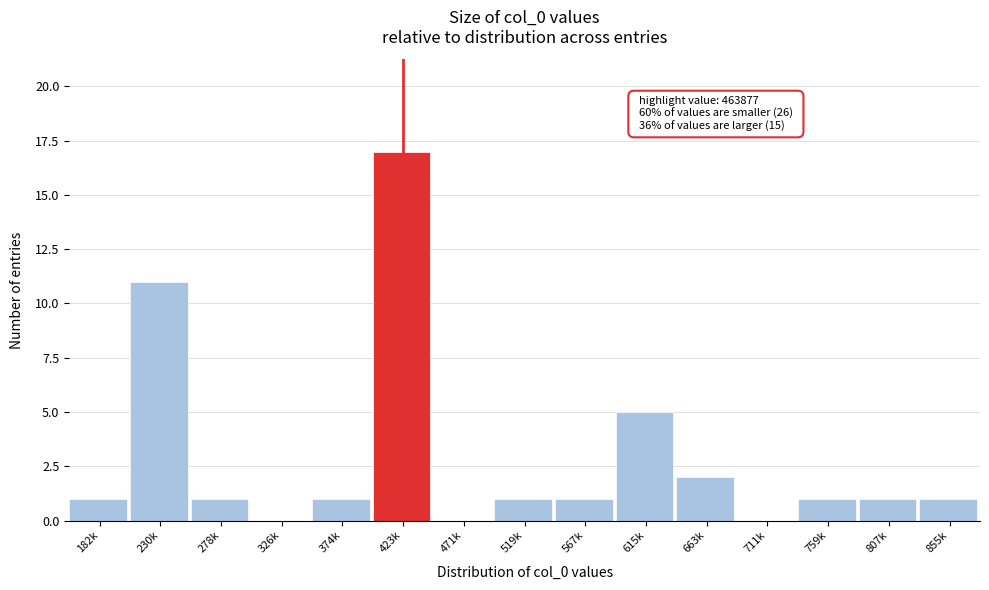

Reading left to right, extract all data points from this chart.

182k=1	230k=11	278k=1	326k=0	374k=1	423k=17	471k=0	519k=1	567k=1	615k=5	663k=2	711k=0	759k=1	807k=1	855k=1